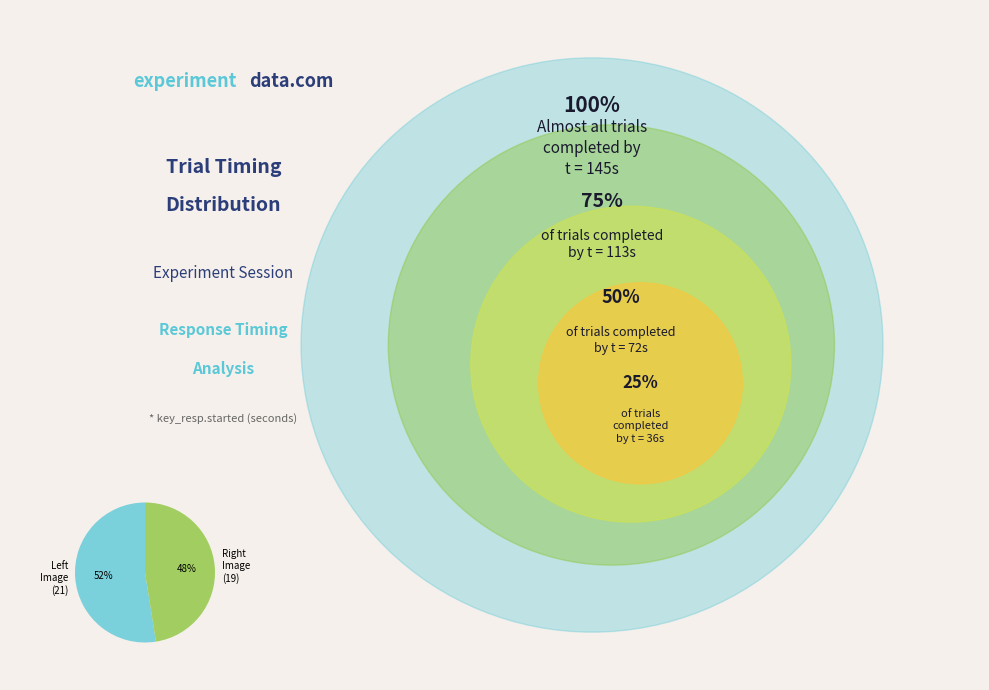

Does any single category account for the majority?

Yes